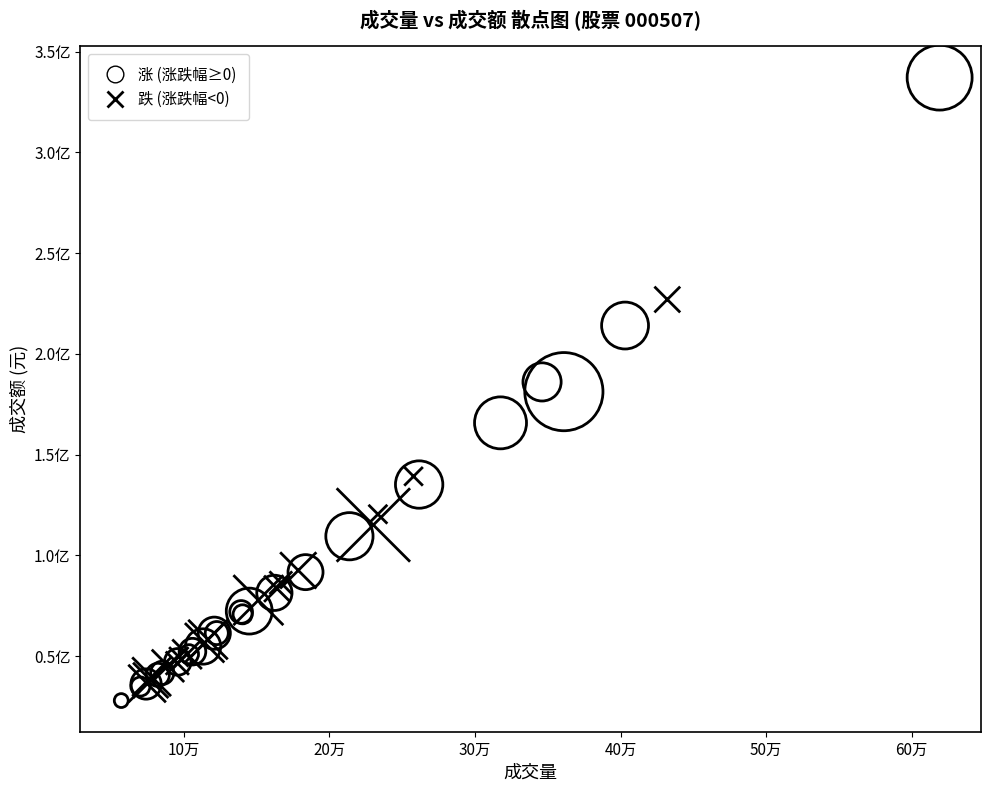

What are all the series names shown in the legend?

涨 (涨跌幅≥0), 跌 (涨跌幅<0)